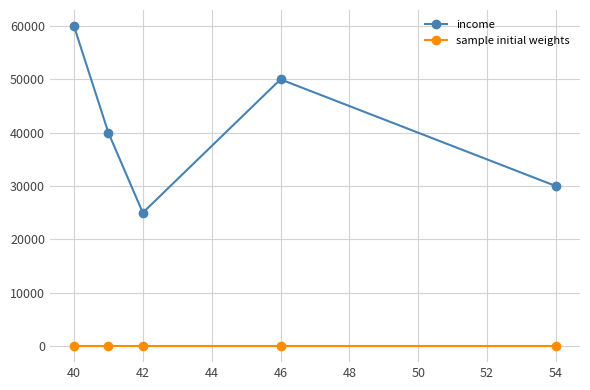

Is this an area chart (filled region under the line)?

No